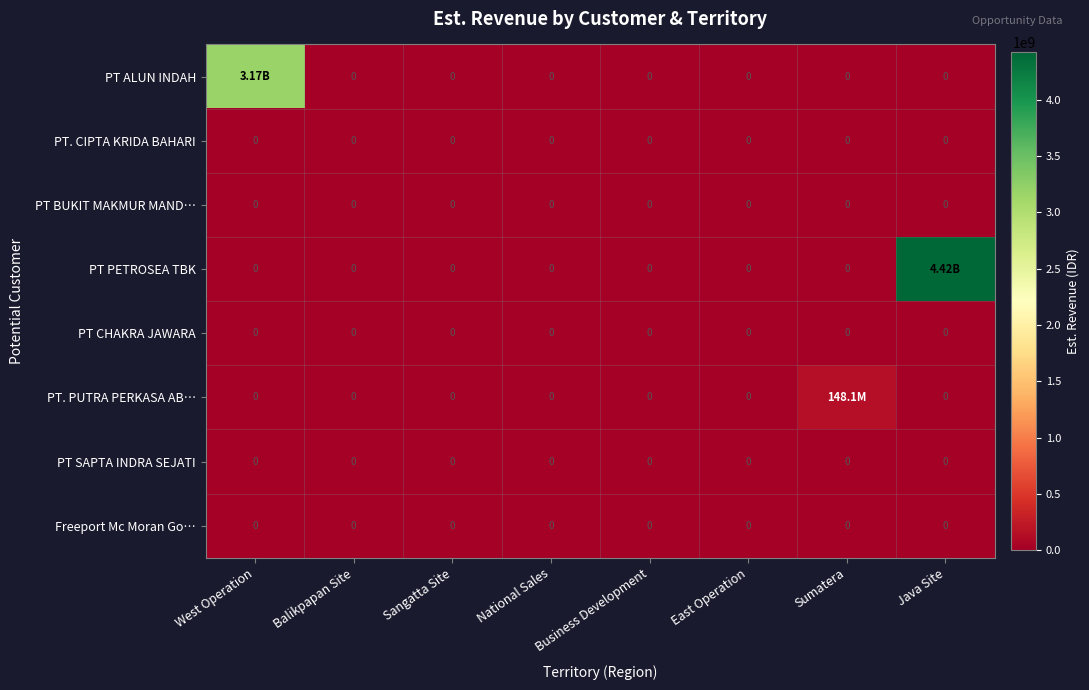

At which category is the sum across all series the highest?

Java Site